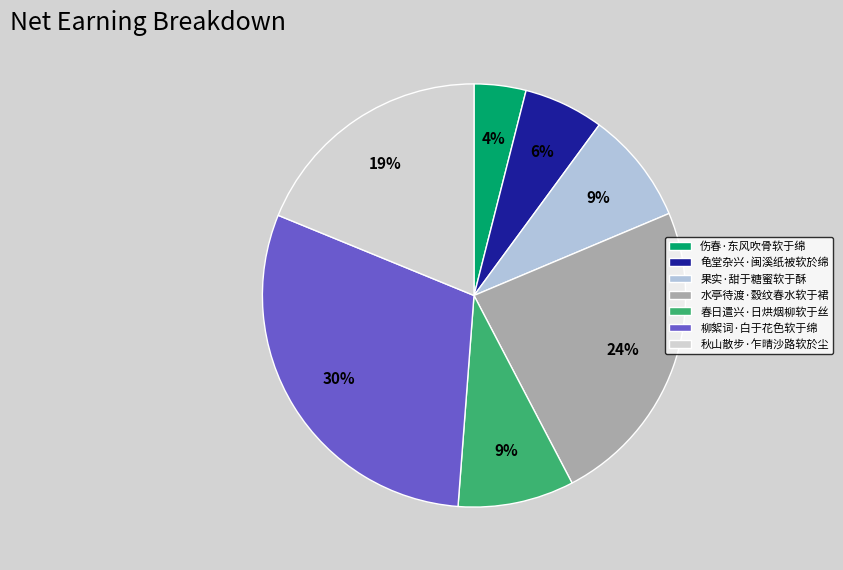

Is the sum of 果实·甜于糖蜜软于酥 and 柳絮词·白于花色软于绵 greater than half?

No